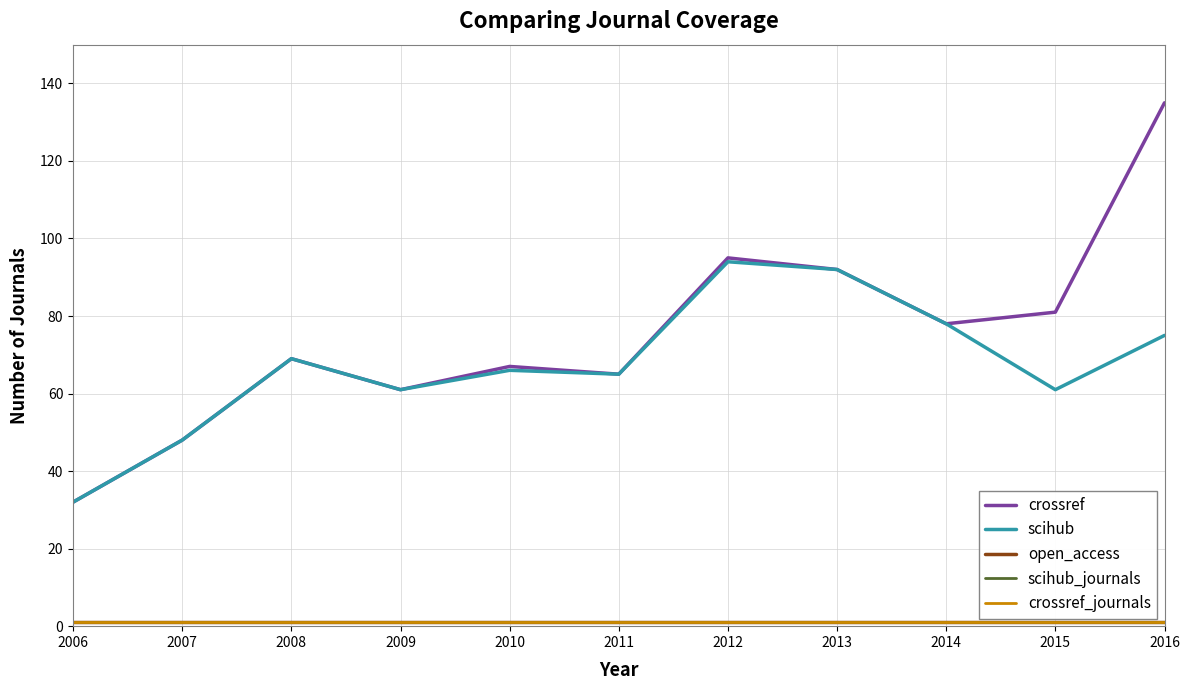

Does the chart display data point markers on the line(s)?

No